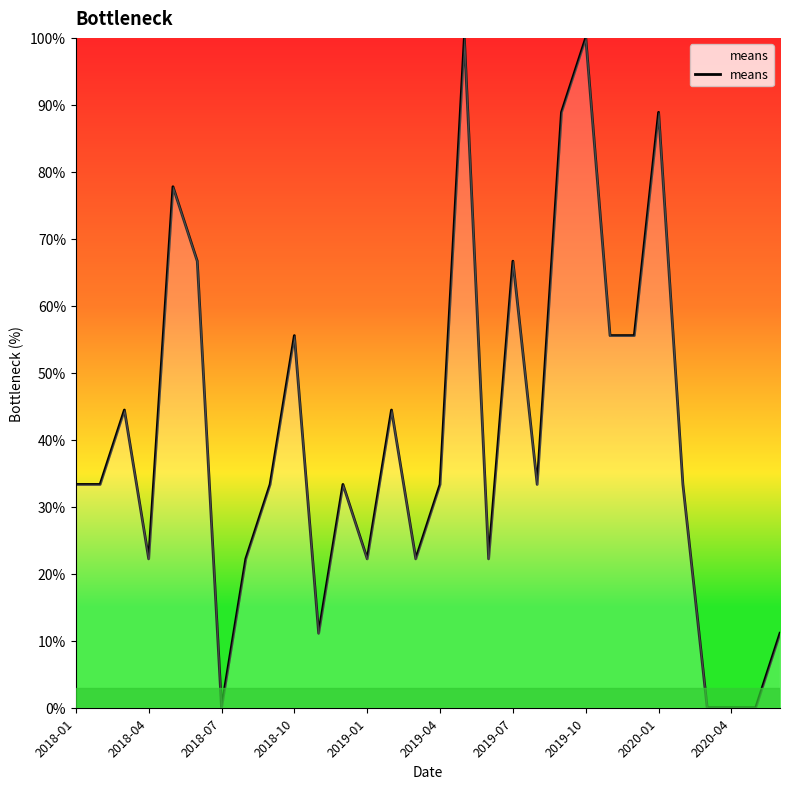

Reading left to right, transcribe all the data shown in this chart.

33.3	33.3	44.4	22.2	77.8	66.7	0.0	22.2	33.3	55.6	11.1	33.3	22.2	44.4	22.2	33.3	100.0	22.2	66.7	33.3	88.9	100.0	55.6	55.6	88.9	33.3	0.0	0.0	0.0	11.1